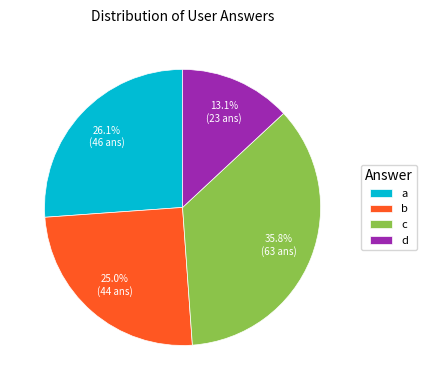

What is the ratio of the value at d to the value at b?

0.5